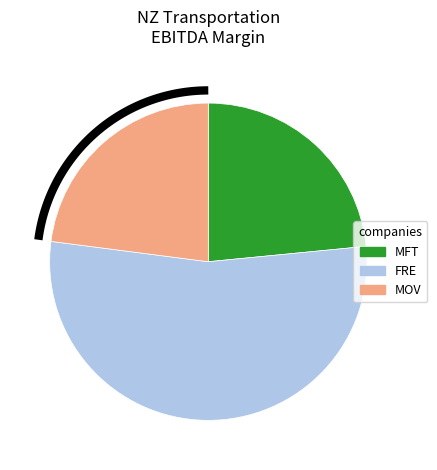

What percentage is NOT represented by Freightways Limited (NZSE:FRE)?

46.4%